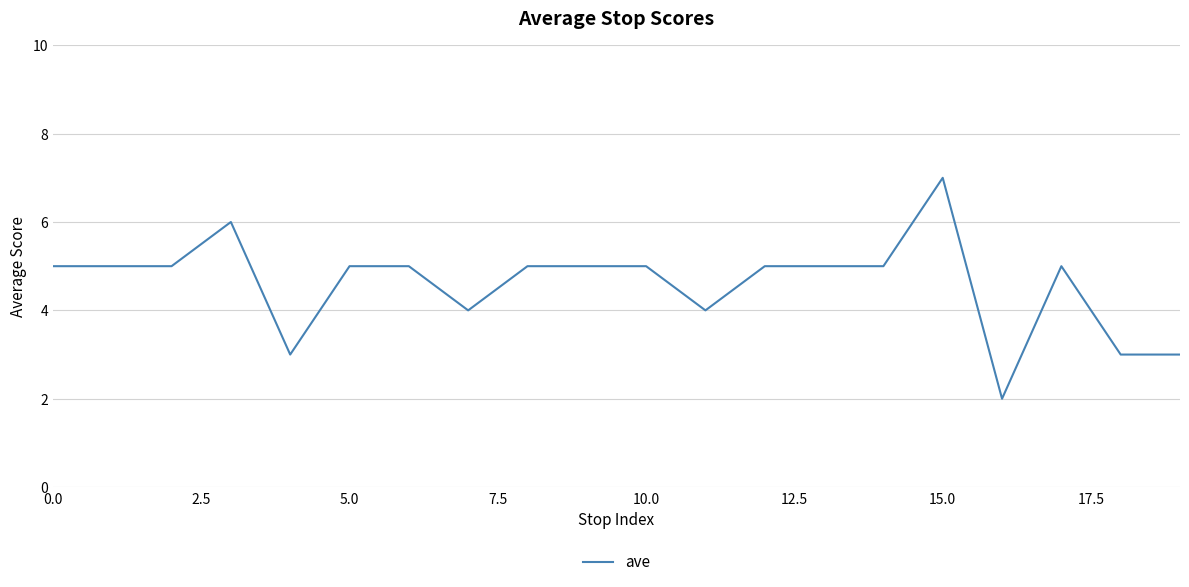

Reading left to right, extract all data points from this chart.

5	5	5	6	3	5	5	4	5	5	5	4	5	5	5	7	2	5	3	3